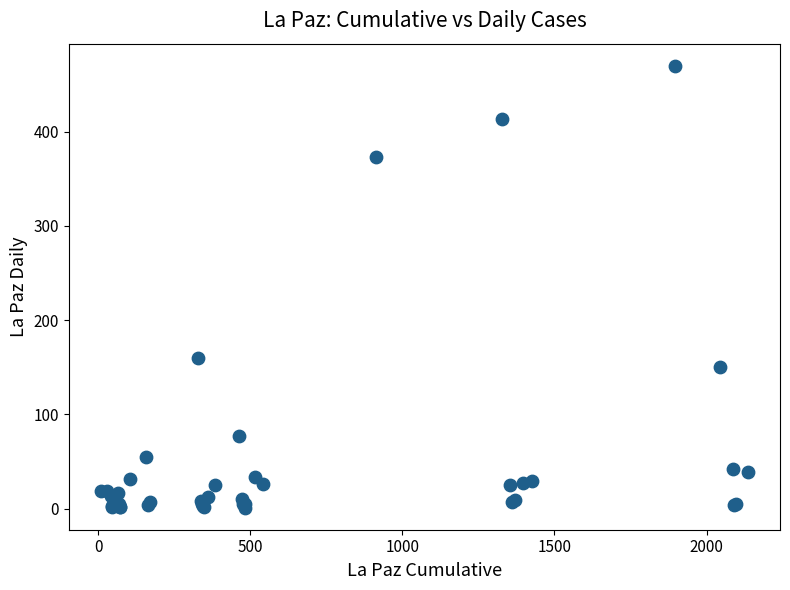

What Y value in the scatter plot is closest to 235?

160